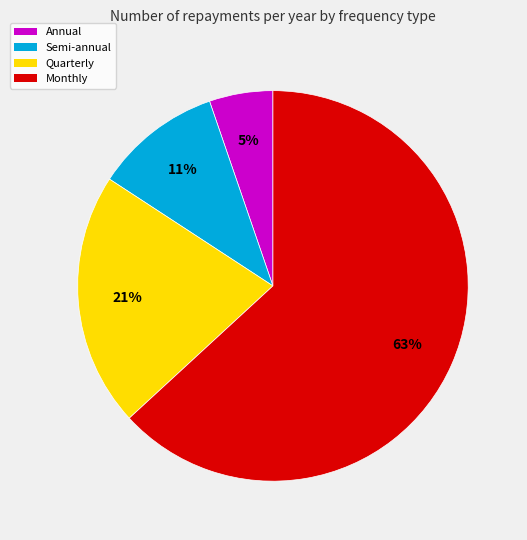

Is it true that Semi-annual is 11% of the pie?

True